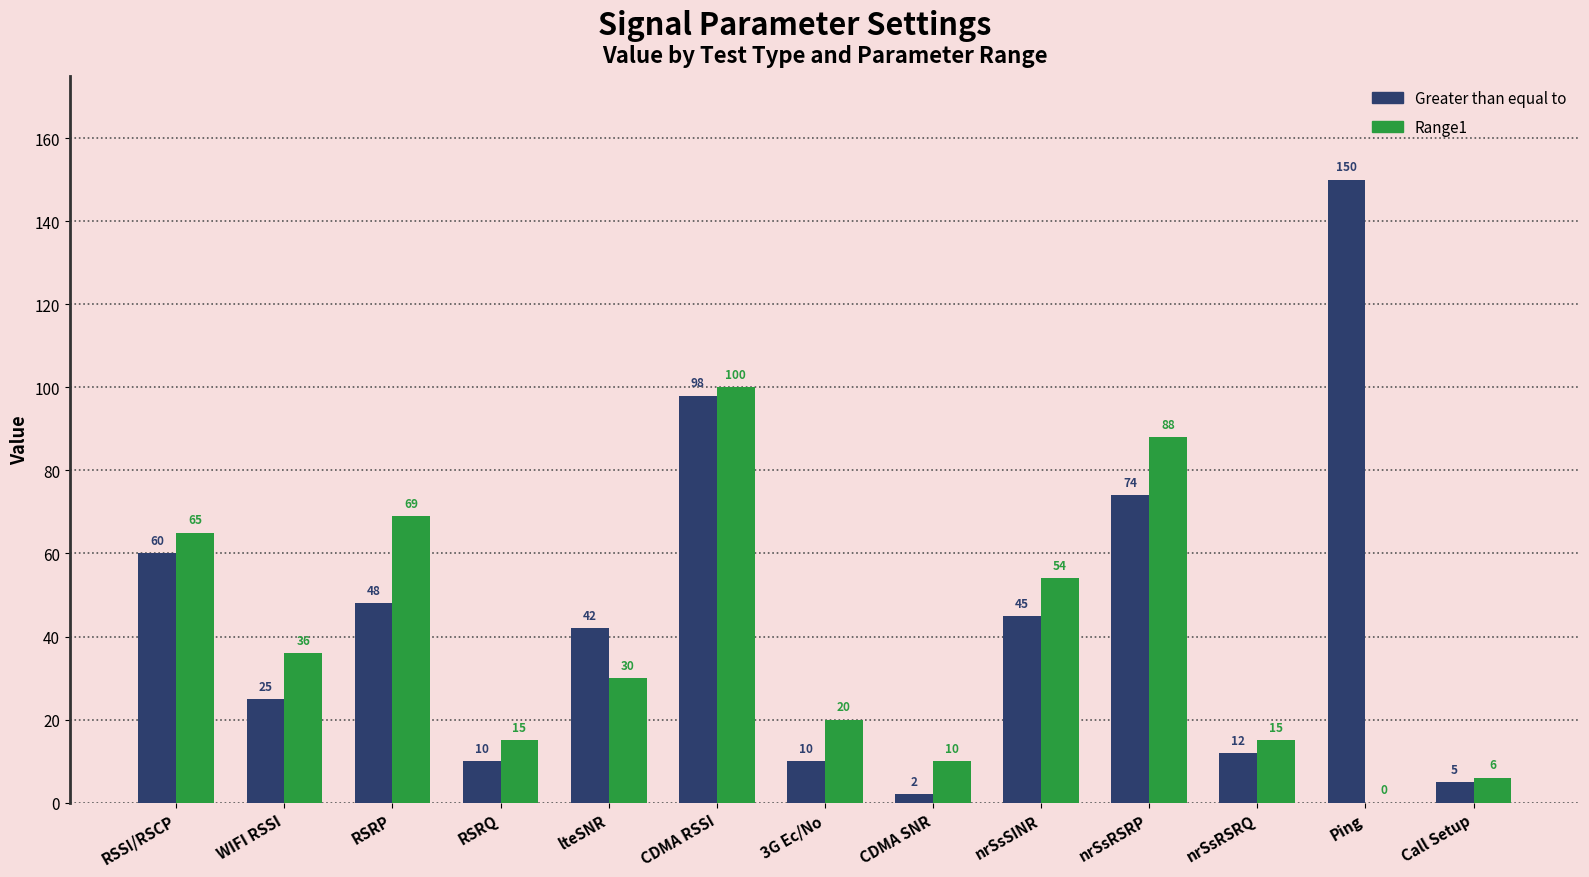

Is it true that Range1 equals 25 at CDMA RSSI?

False